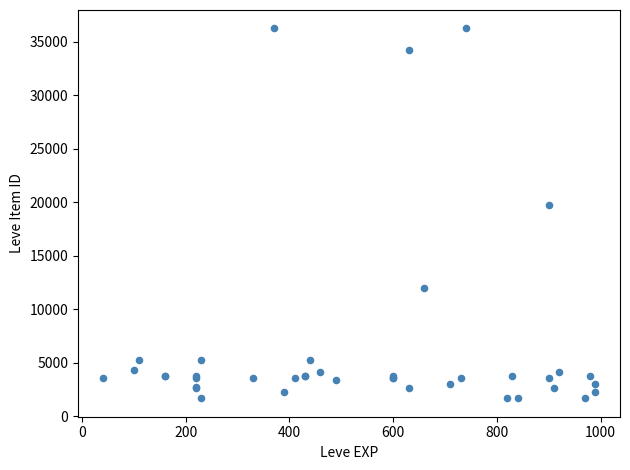

What Y value in the scatter plot is closest to 18967?

19744